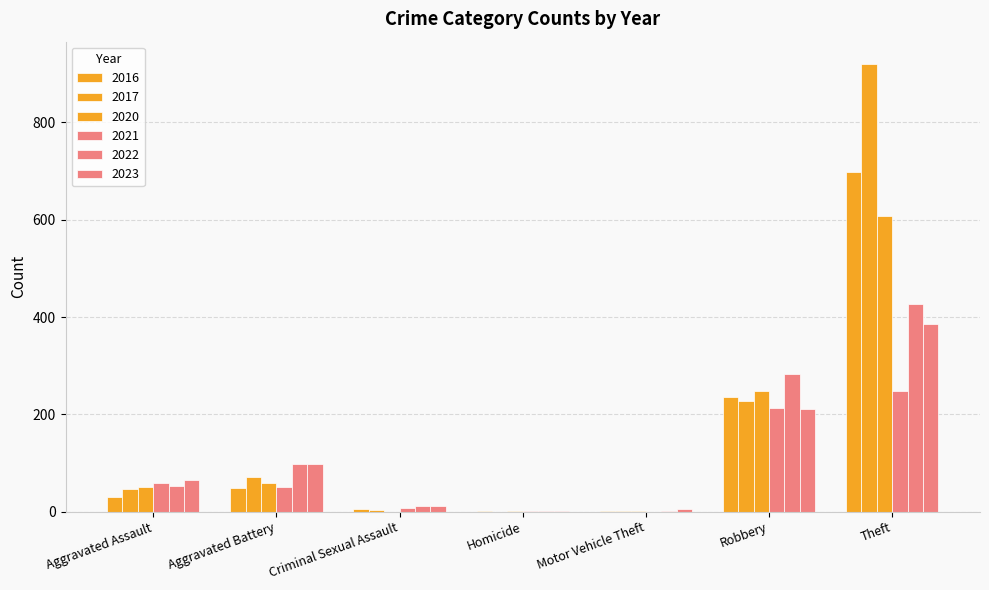

How many groups of bars are there?

7